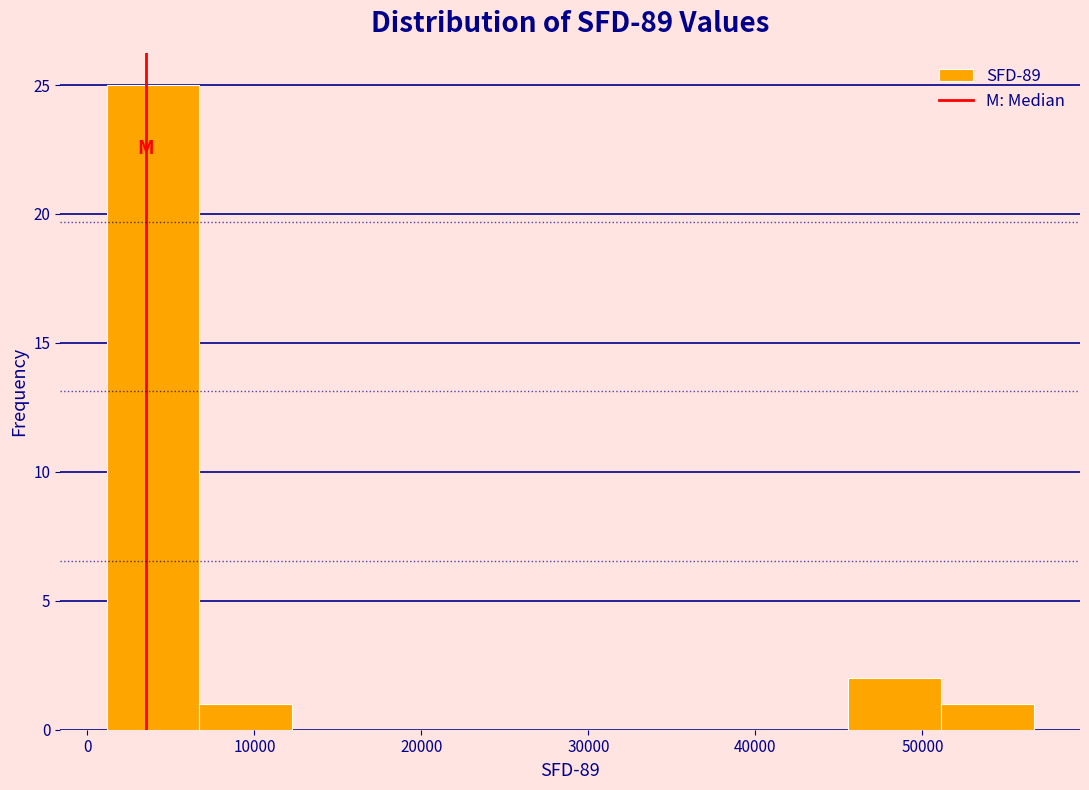

Reading left to right, transcribe this chart: for each bar, give the range it covers on the x-axis and its height. Neither the bar edges nor the heights are printed on the chart, so give them approximately, as read against the axes.

1000 to 7000: 25
7000 to 12000: 1
12000 to 18000: 0
18000 to 23000: 0
23000 to 29000: 0
29000 to 34000: 0
34000 to 40000: 0
40000 to 46000: 0
46000 to 51000: 2
51000 to 57000: 1